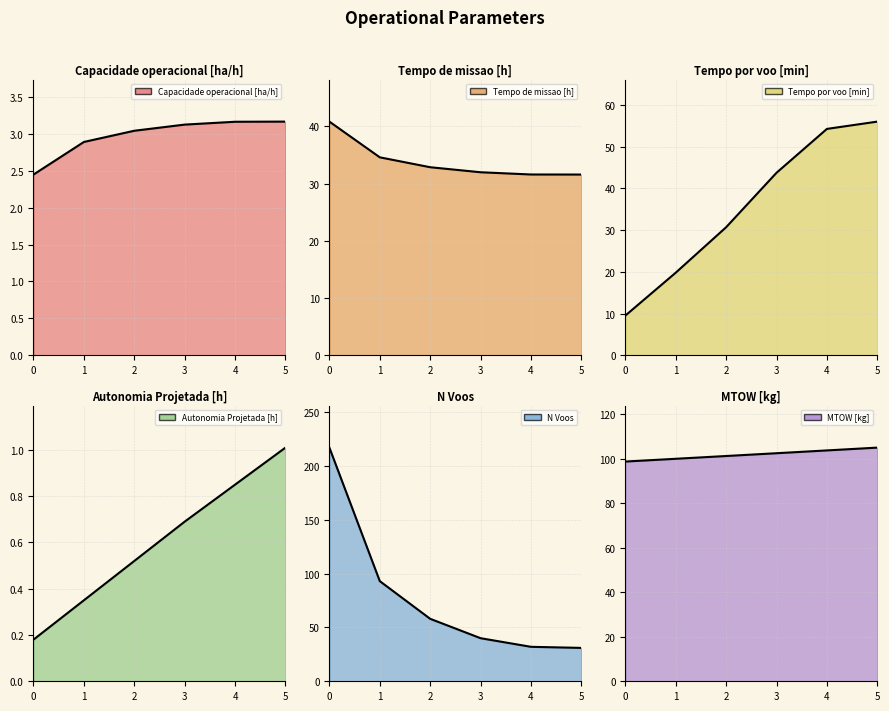

Which series has the largest total across all categories?

MTOW [kg] line